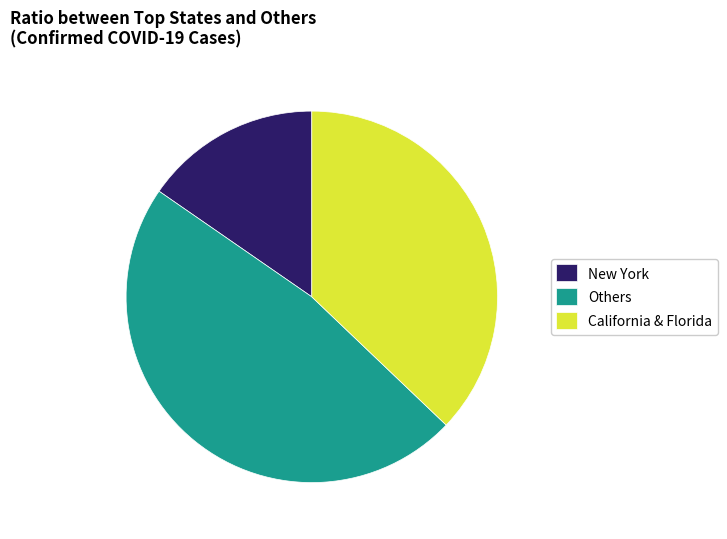

Is the sum of New York and Others greater than half?

Yes